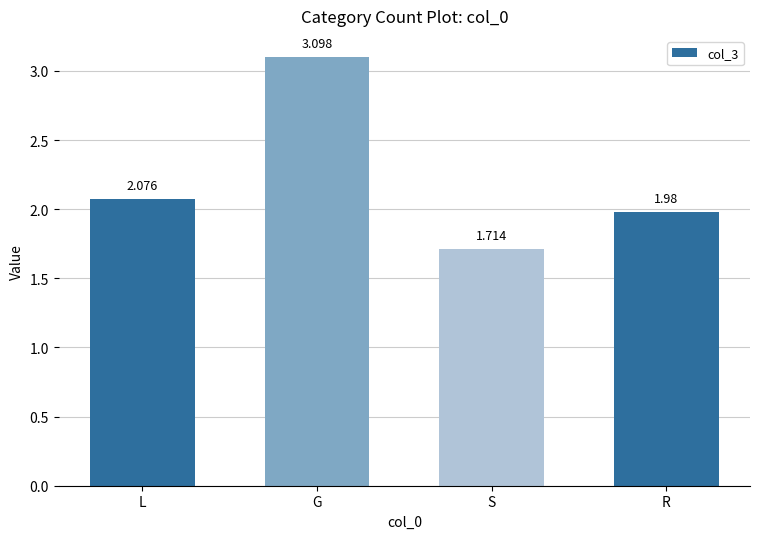

Between S and G, which is larger?

G